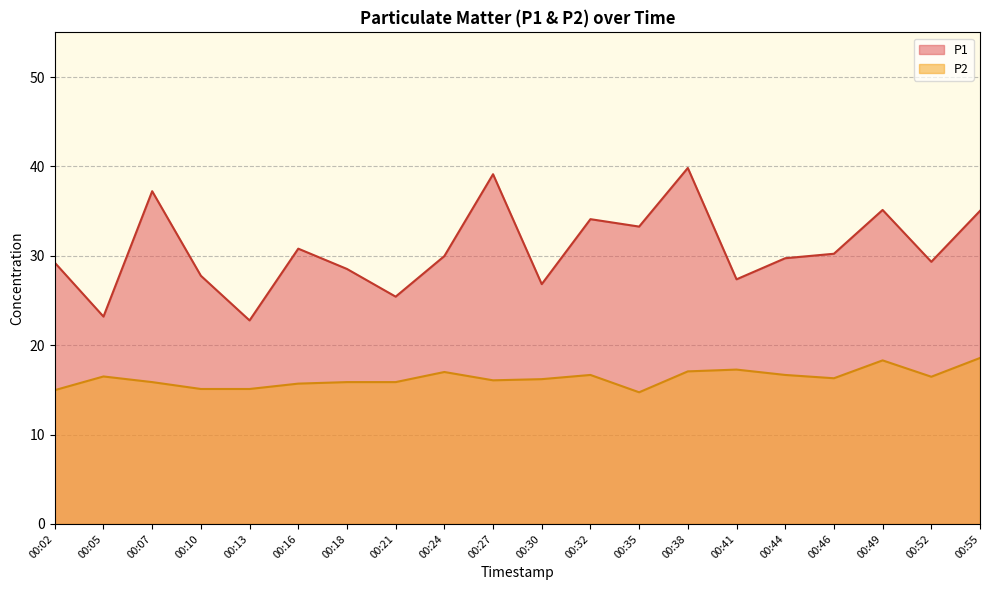

What is the difference between the maximum and minimum values in the P1 series?

17.1